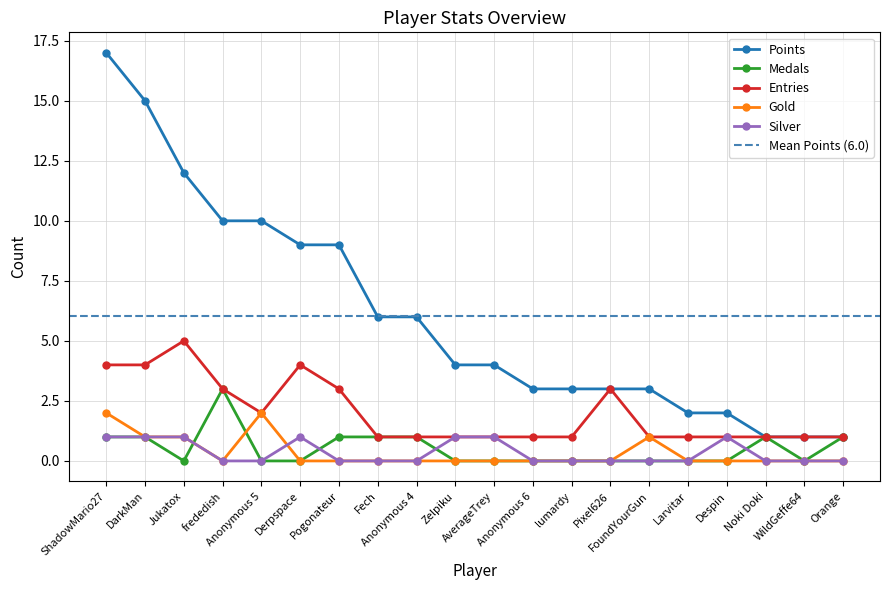

How many lines are shown in the chart?

5